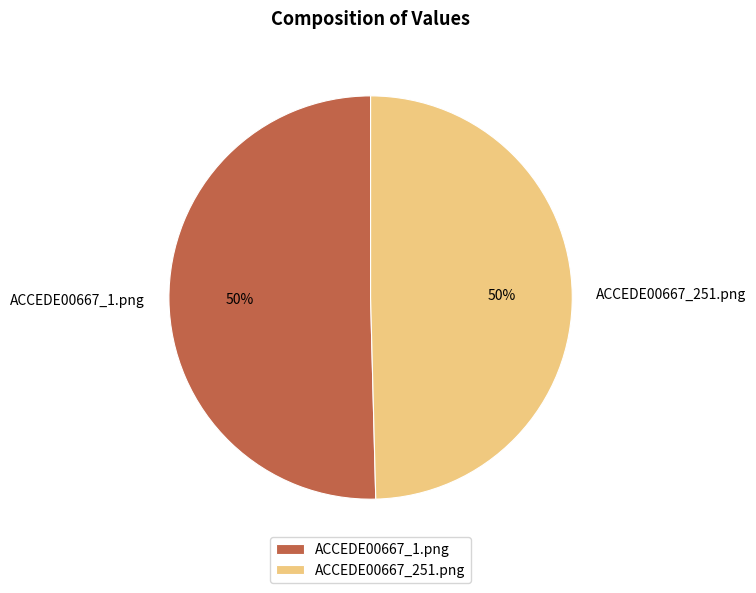

Is the sum of ACCEDE00667_1.png and ACCEDE00667_251.png greater than half?

Yes